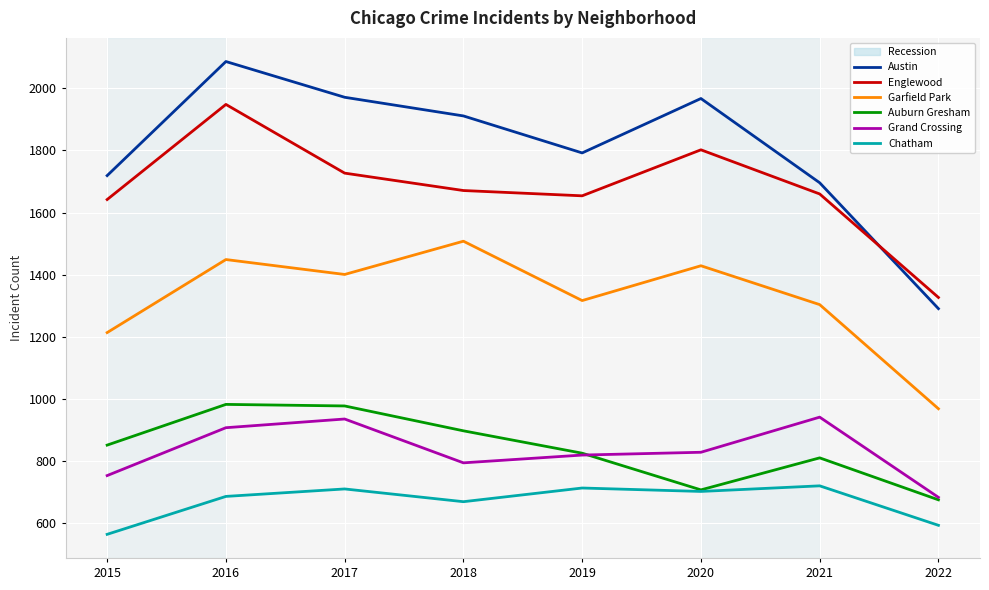

At which category is the sum across all series the highest?

2016